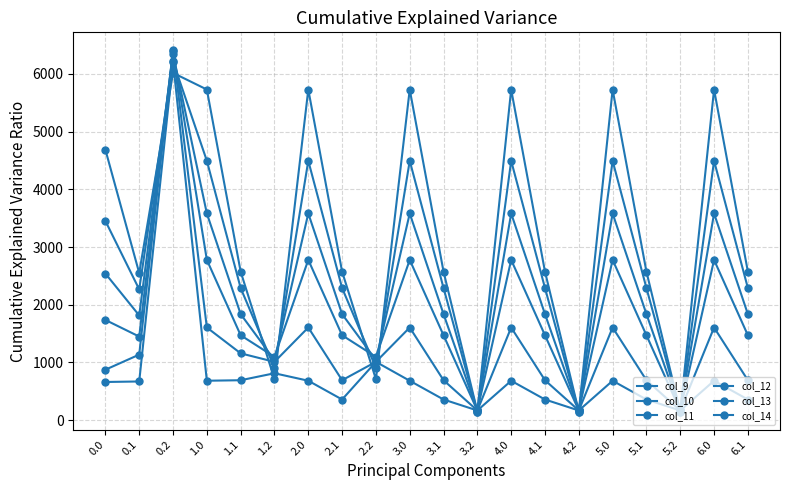

How many lines are shown in the chart?

6